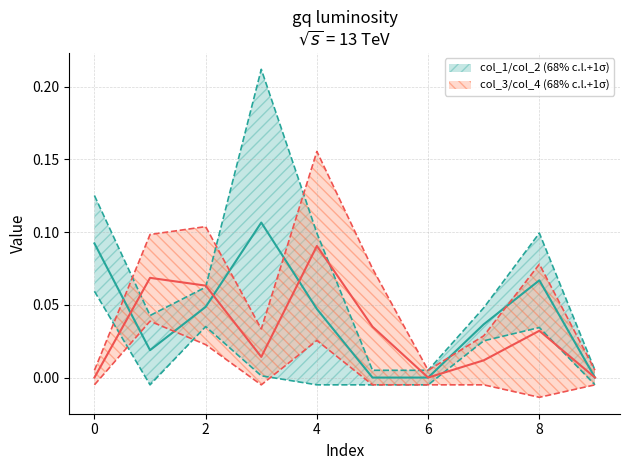

The col_2 series shows 0.0 at 1. True or false?

True